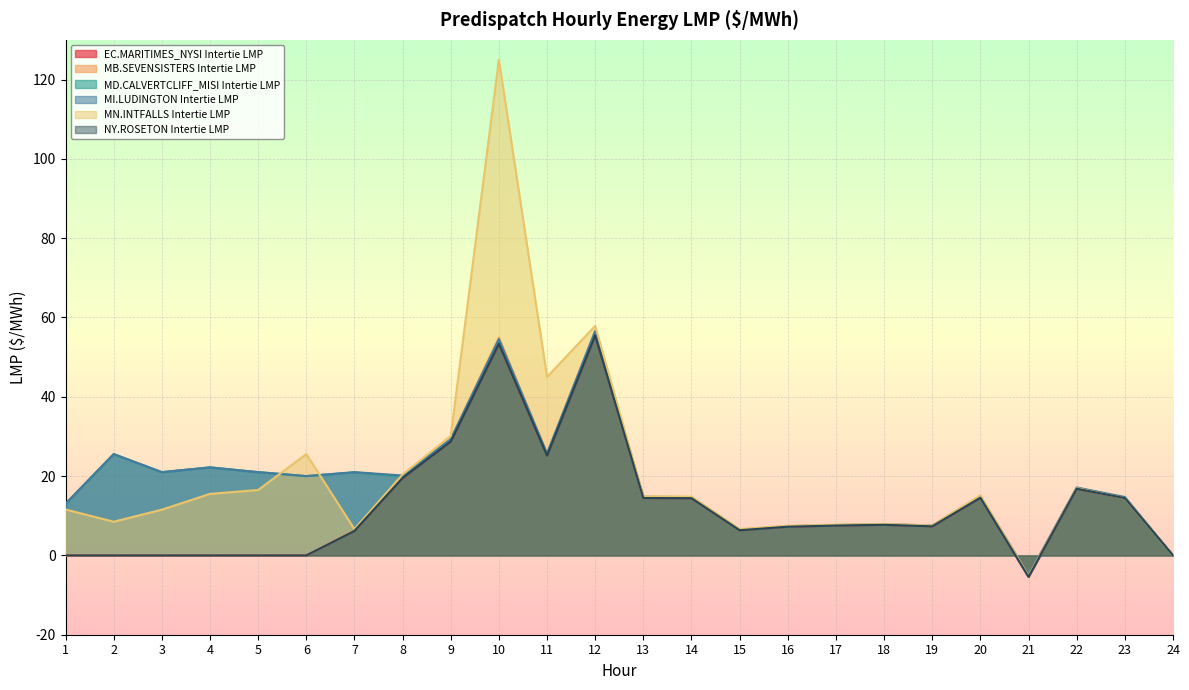

Which series ends up on top after the final intersection of MN.INTFALLS Intertie LMP and MI.LUDINGTON Intertie LMP?

MI.LUDINGTON Intertie LMP